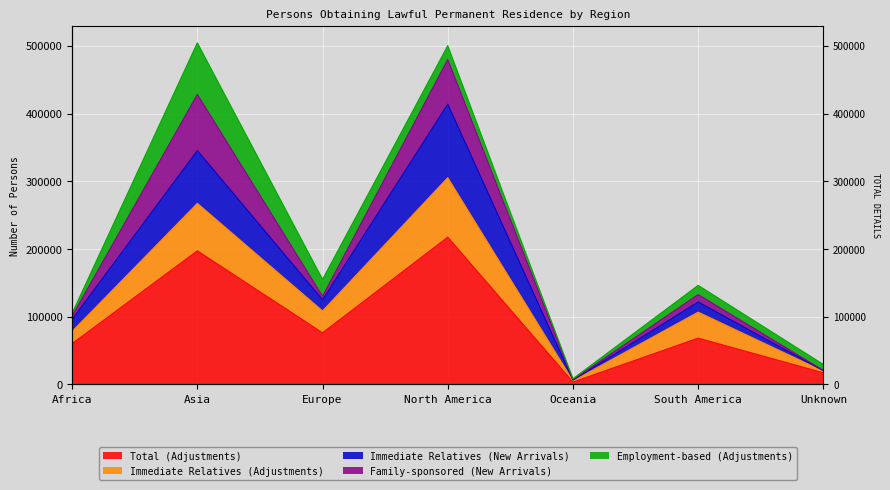

List the labels in order of Immediate Relatives (New Arrivals) value, largest first.

North America, Asia, Europe, South America, Africa, Unknown, Oceania